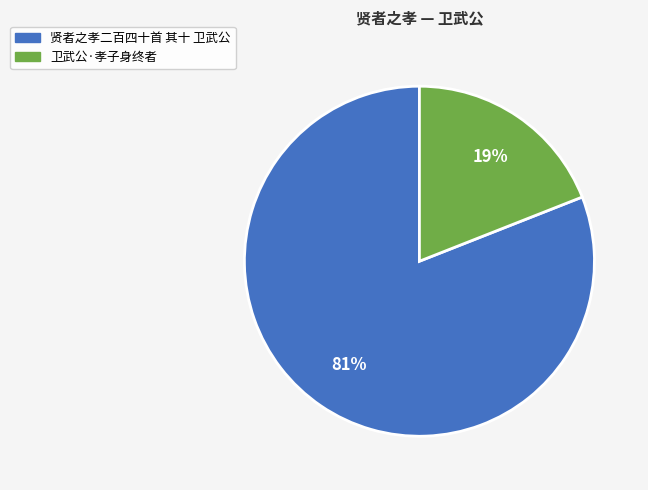

Do 贤者之孝二百四十首 其十 卫武公 and 卫武公·孝子身终者 together represent more than half of the pie?

Yes